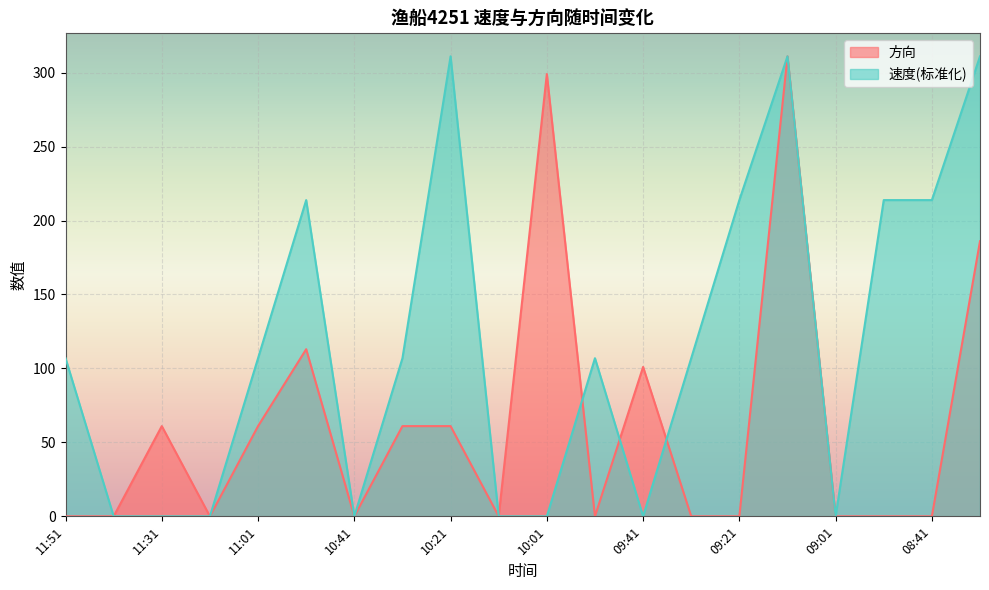

In 方向, how many points are higher than both neighbors (excluding endpoints)?

5